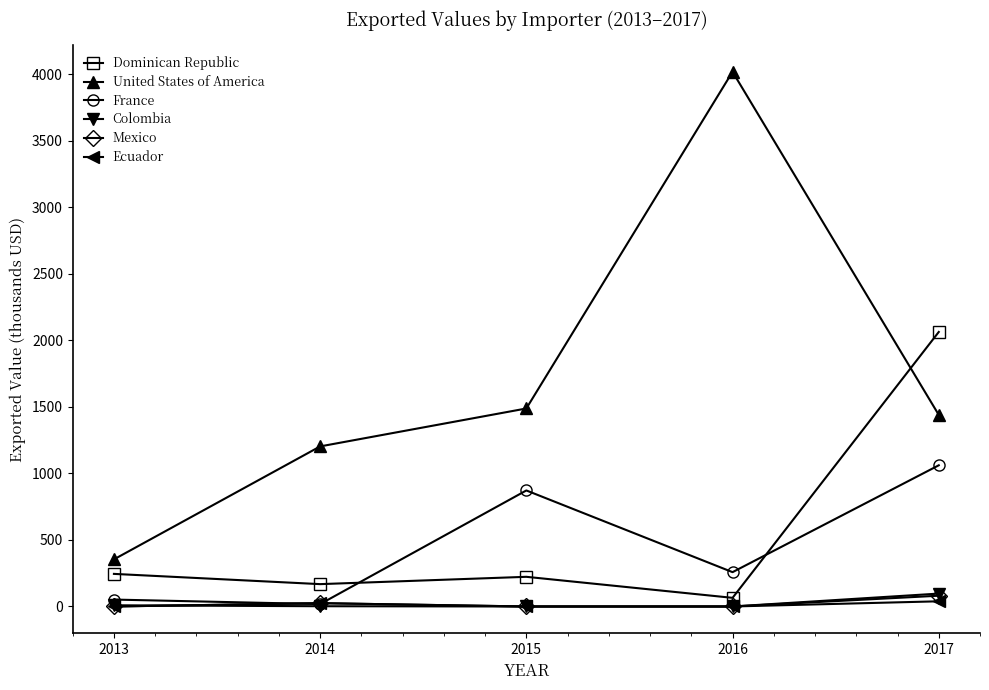

In France, how many points are higher than both neighbors (excluding endpoints)?

1